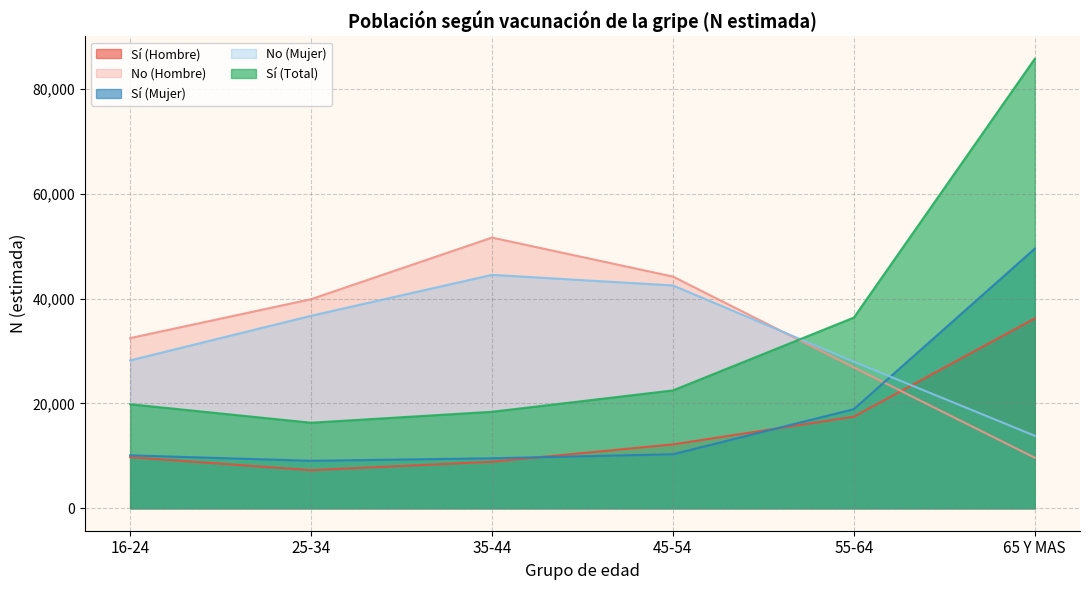

Is it true that Sí (Total) equals 19838 at 16-24?

True